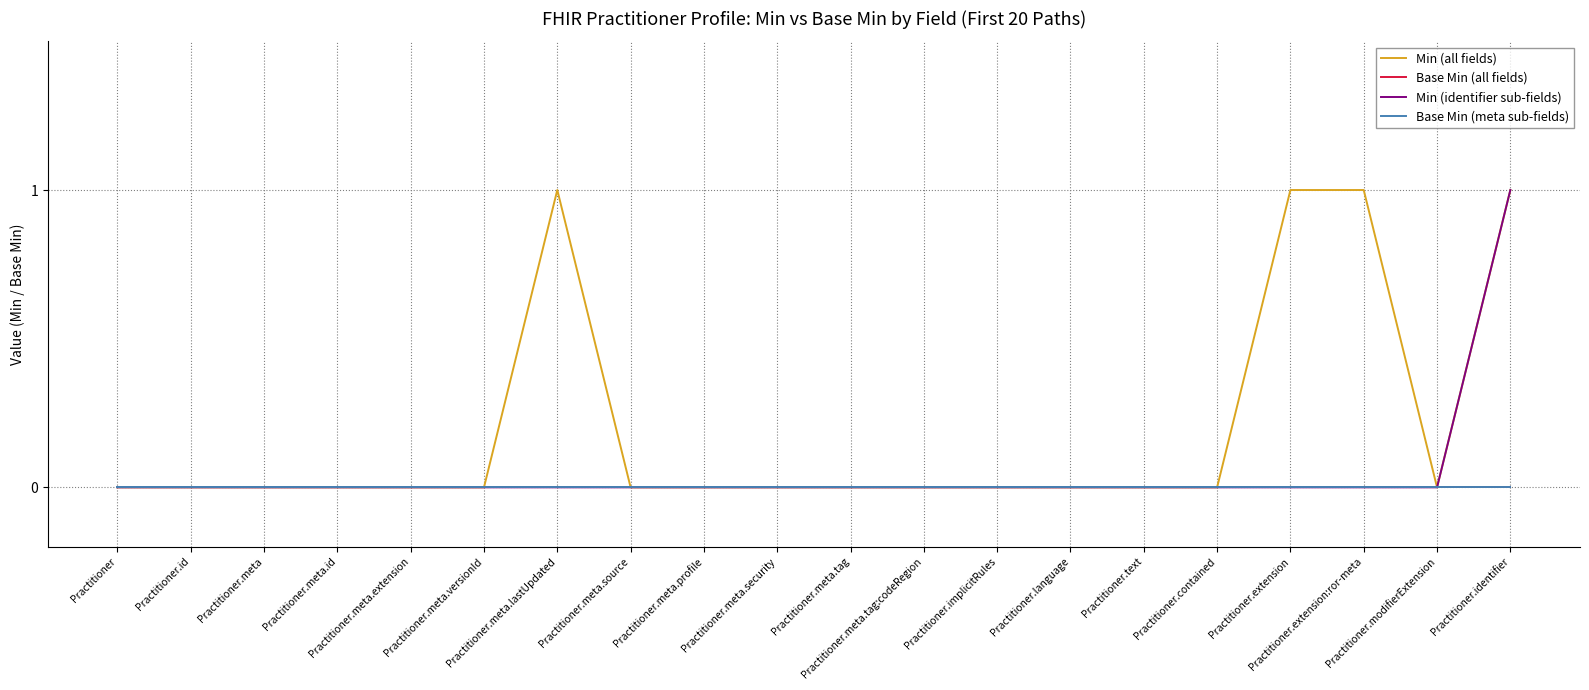

Which series changed the most between Practitioner.meta.tag:codeRegion and Practitioner.extension?

Min (all fields)